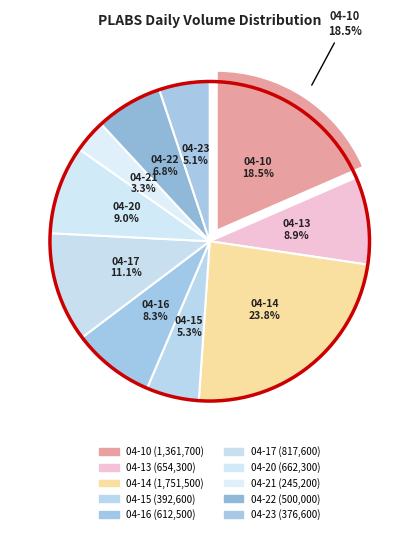

To the nearest percent, what portion does 2020-04-13 represent?

9%